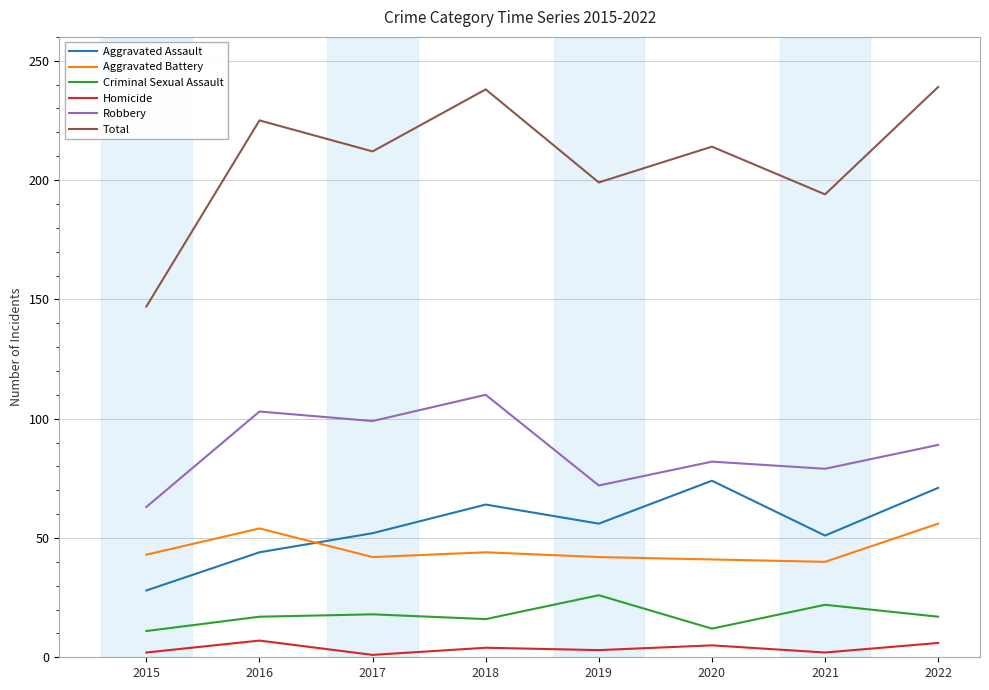

Which series has the largest total across all categories?

Total